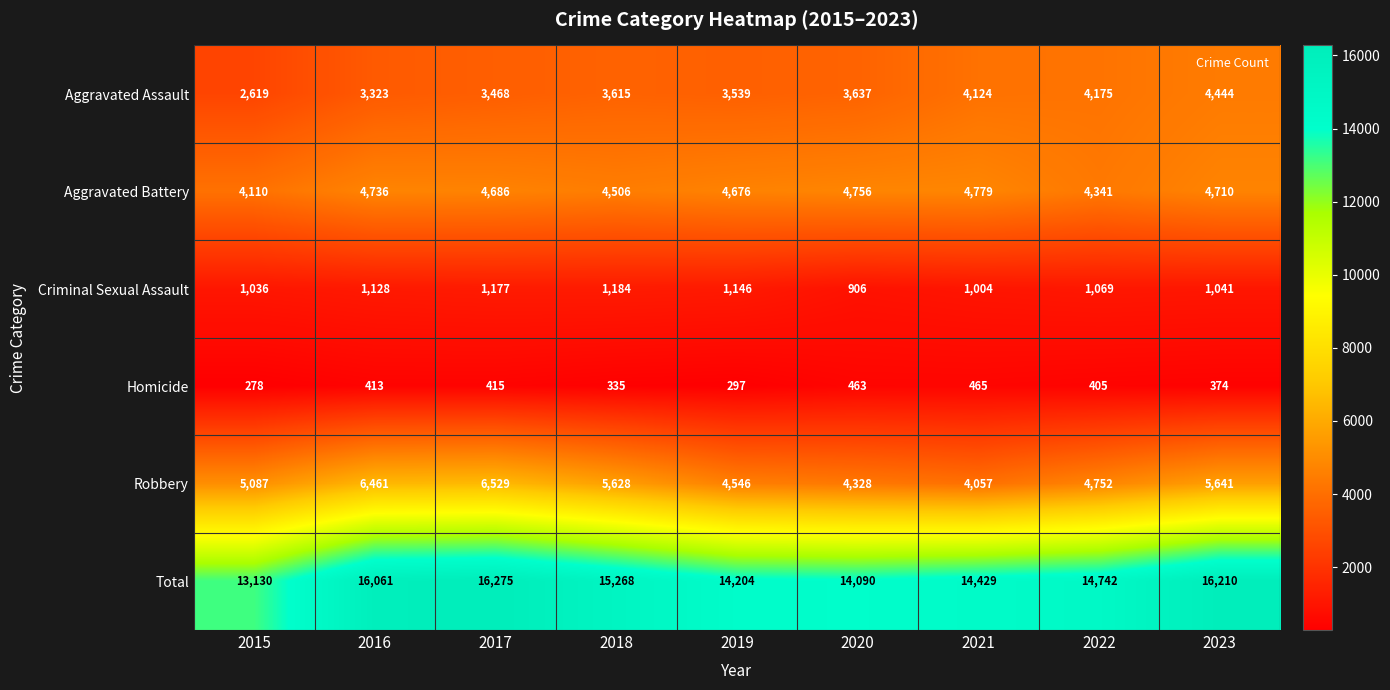

List the series in order of their peak value, lowest first.

Homicide, Criminal Sexual Assault, Aggravated Assault, Aggravated Battery, Robbery, Total